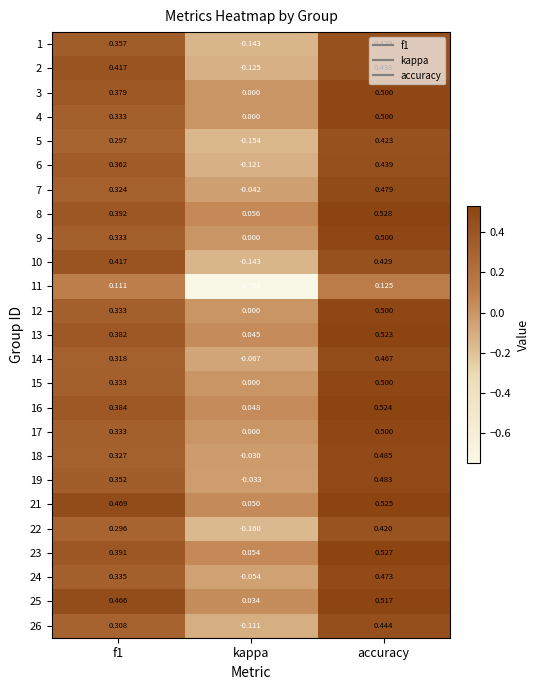

Which category has the lowest value in the 10 series?

kappa